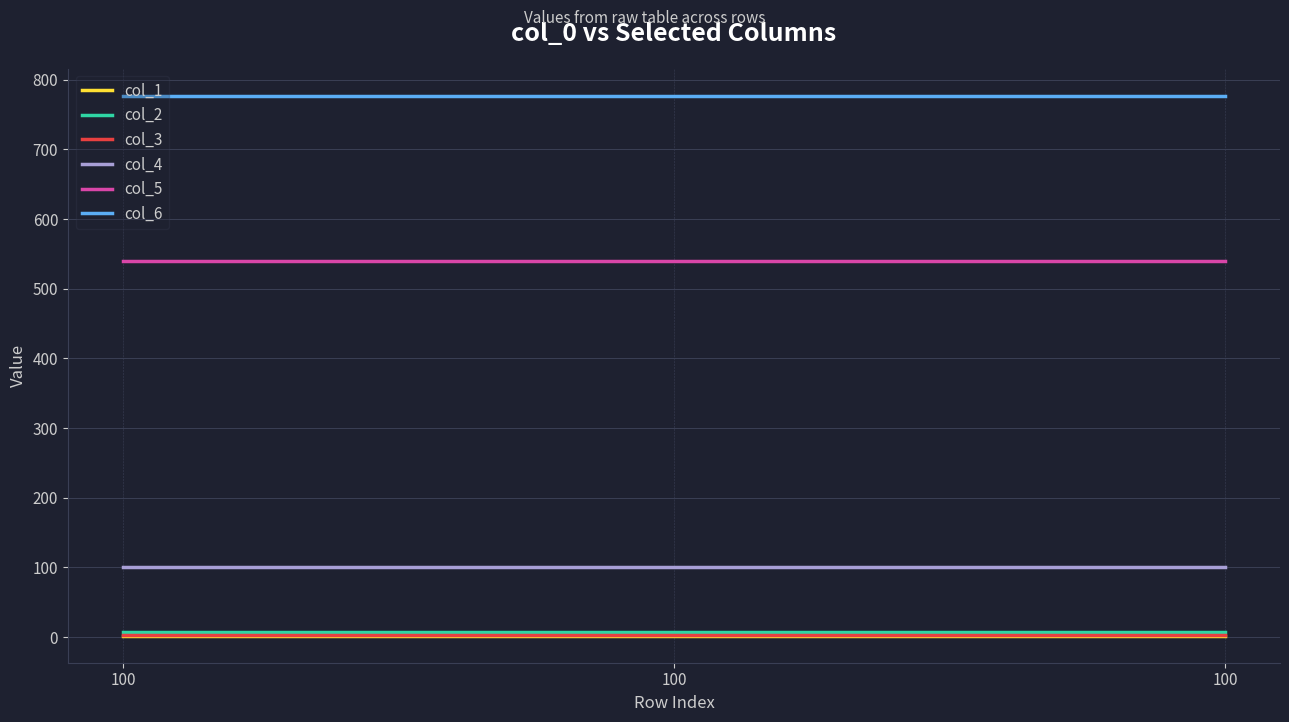

Which series has the widest spread of values?

col_1